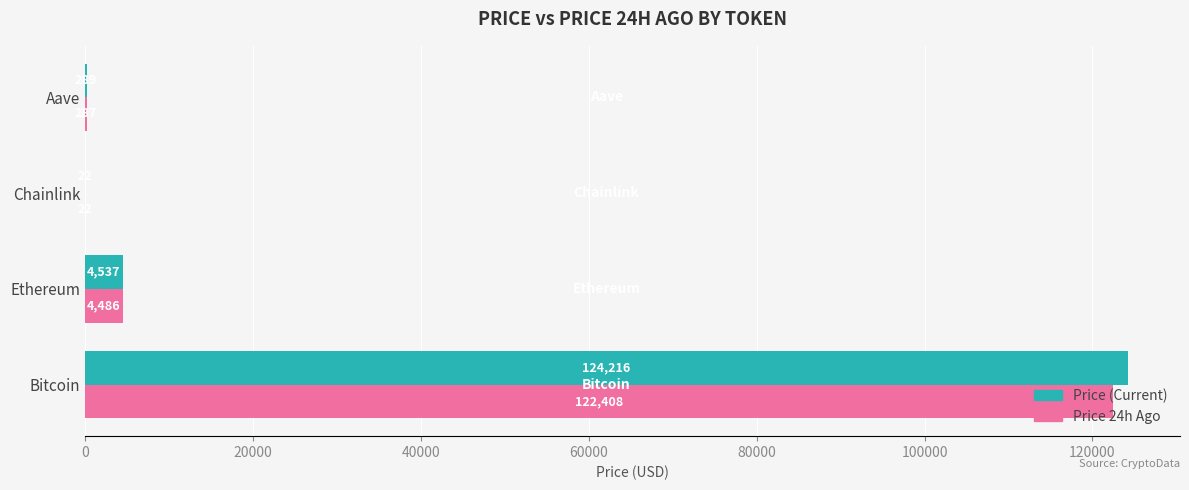

At which category is the sum across all series the highest?

Bitcoin